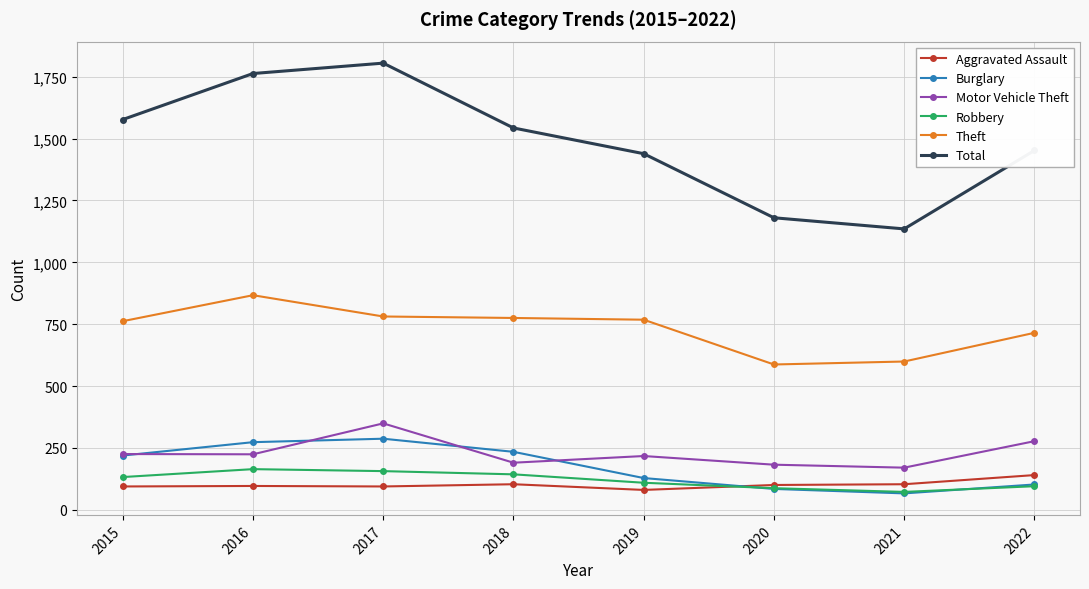

At which category does Motor Vehicle Theft reach its first local peak?

2017